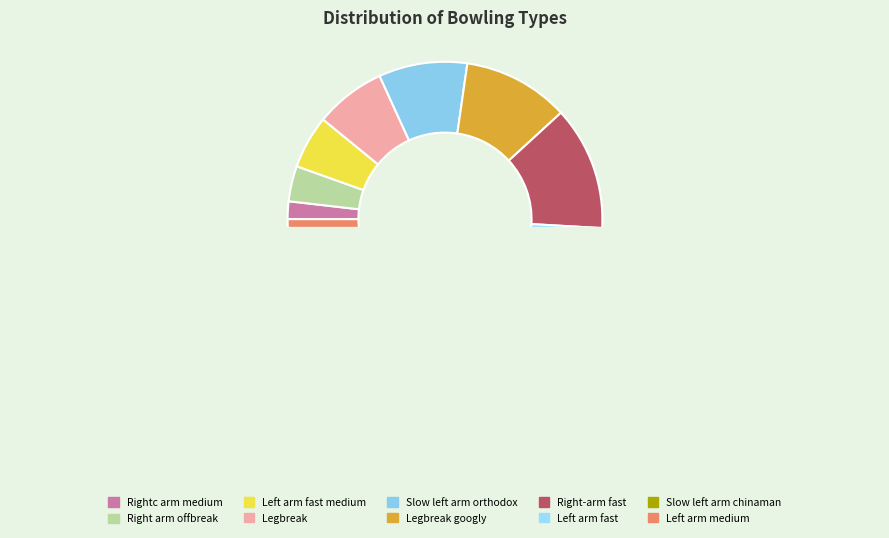

The Rightc arm medium slice represents 2% of the pie. True or false?

True